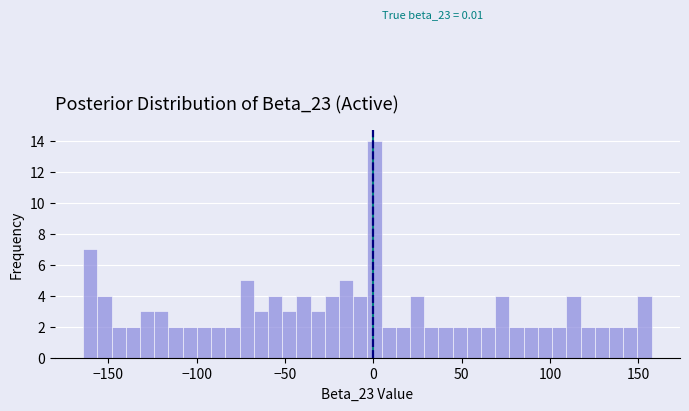

Read against the x-axis, roughly where is the centre of the tallest bar?

0